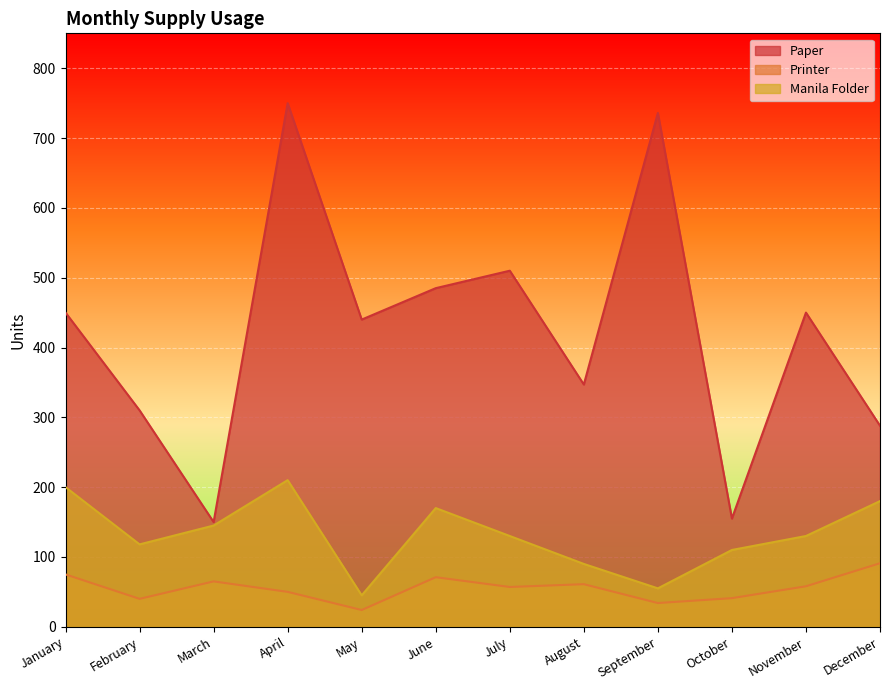

Where is Printer nearest to the value 57?

July